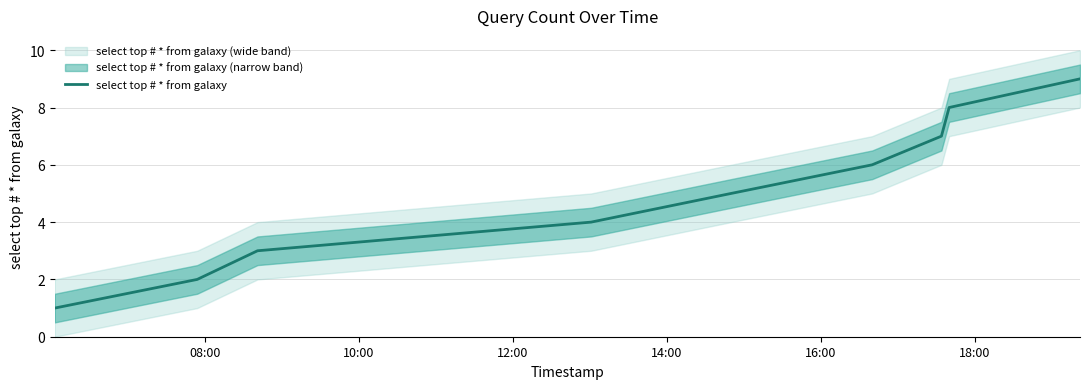

What is the difference between the maximum and minimum values?

8